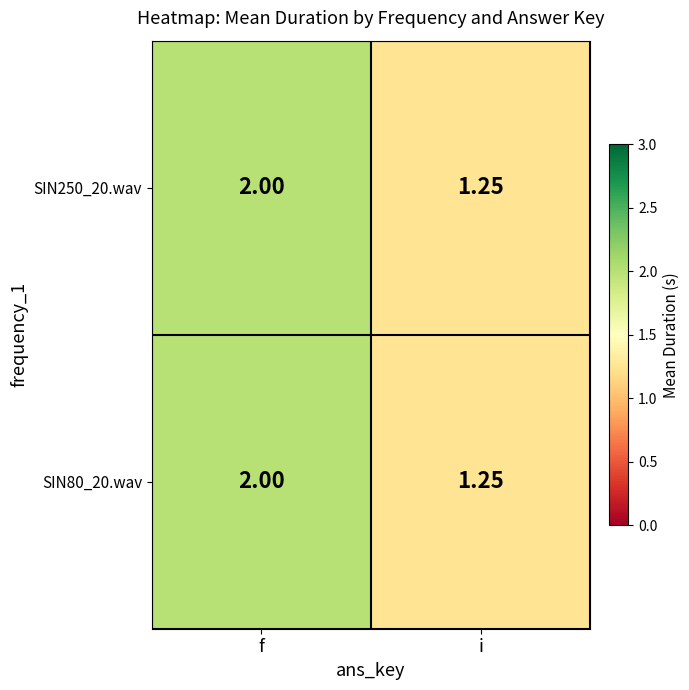

At which label is SIN250_20.wav closest to 1?

i